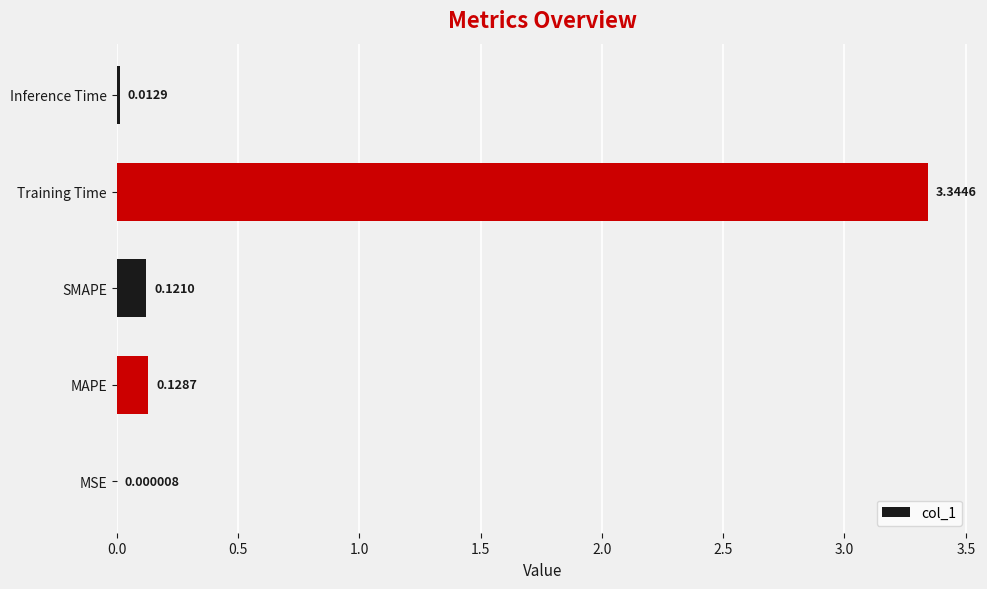

What is the change in value from SMAPE to Training Time?

+3.2